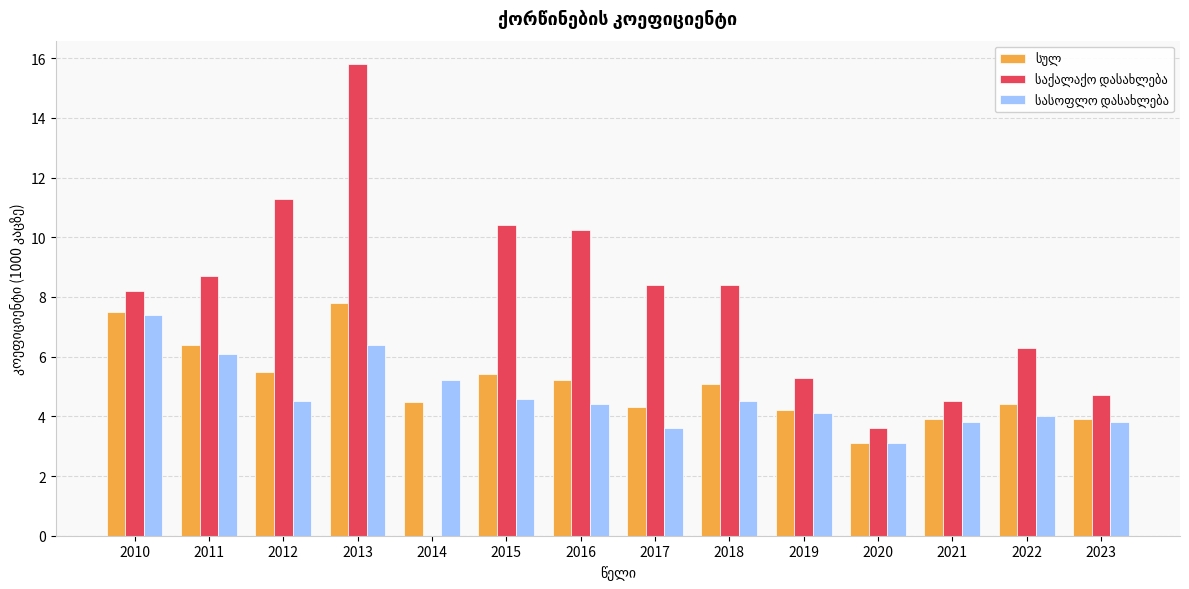

At which category is the sum across all series the highest?

2013